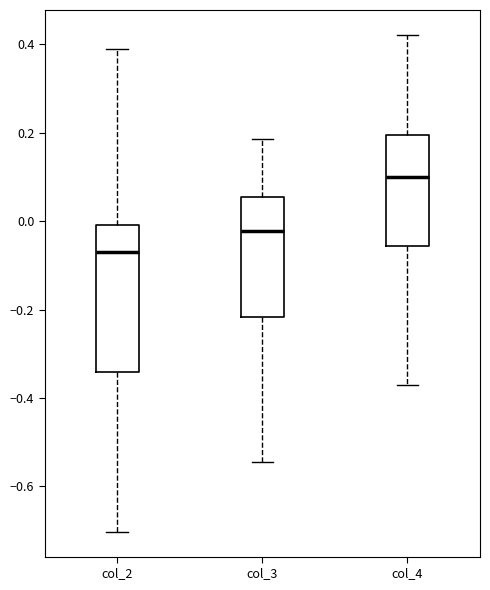

Reading left to right, read every box against the y-axis: the position of its median line, the range the box covers, and the ends of its whiskers. The values are not printed on the chart, so give them approximately, as read against the axis.

col_2: median -0.08, box -0.34 to 0.00, whiskers -0.70 to 0.38
col_3: median -0.02, box -0.22 to 0.06, whiskers -0.54 to 0.18
col_4: median 0.10, box -0.06 to 0.20, whiskers -0.36 to 0.42